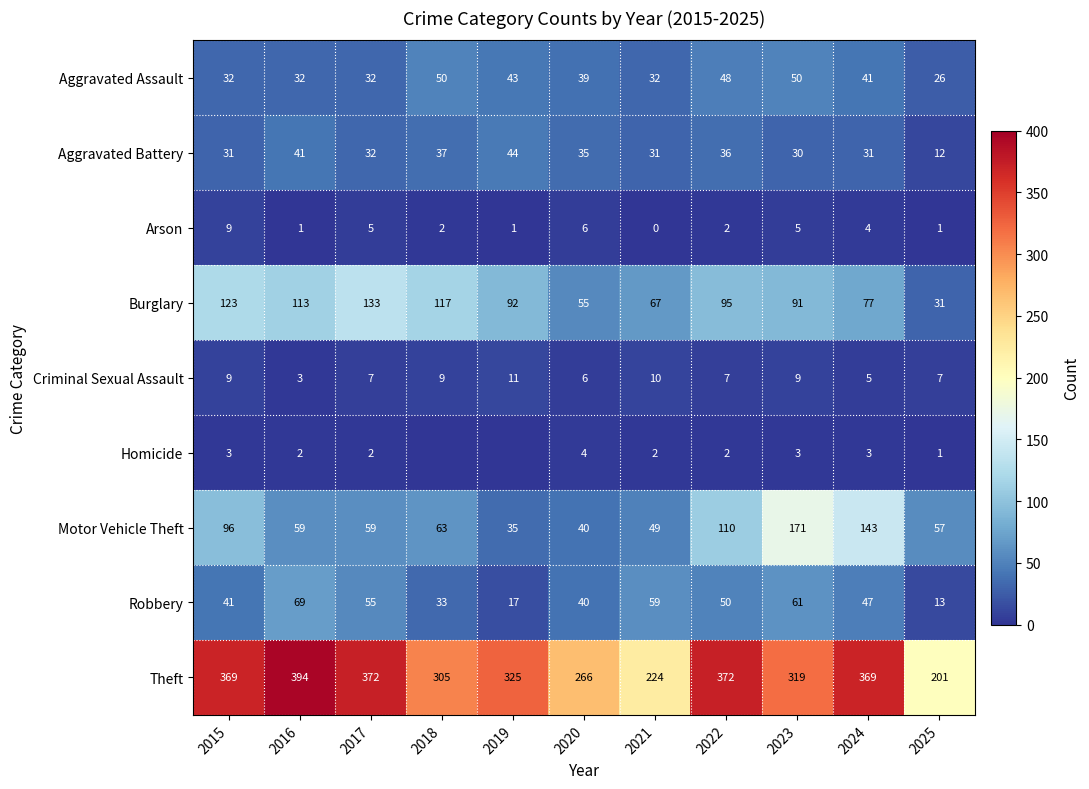

The Motor Vehicle Theft series shows 258 at 2023. True or false?

False